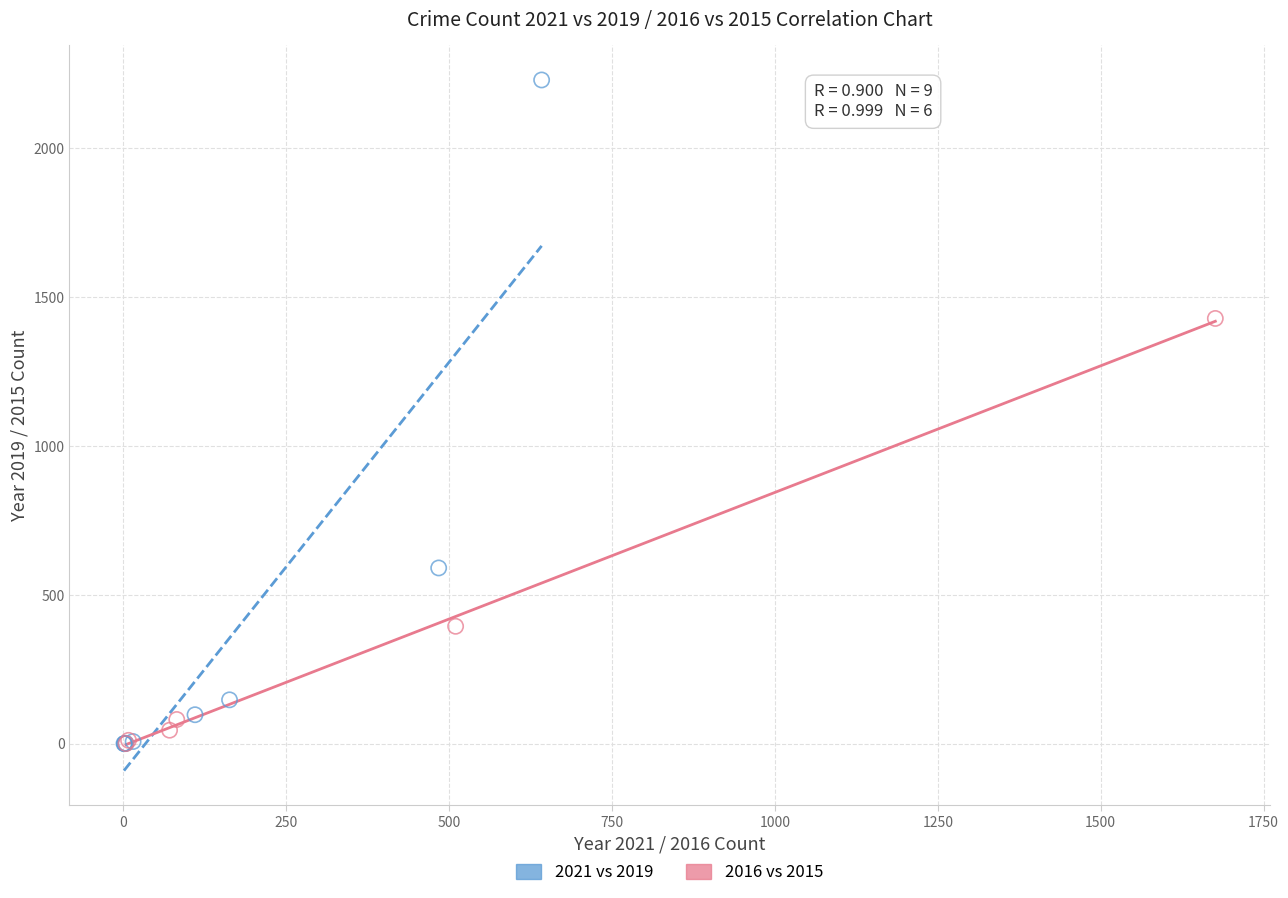

Which series reaches the maximum Y coordinate?

2021 vs 2019